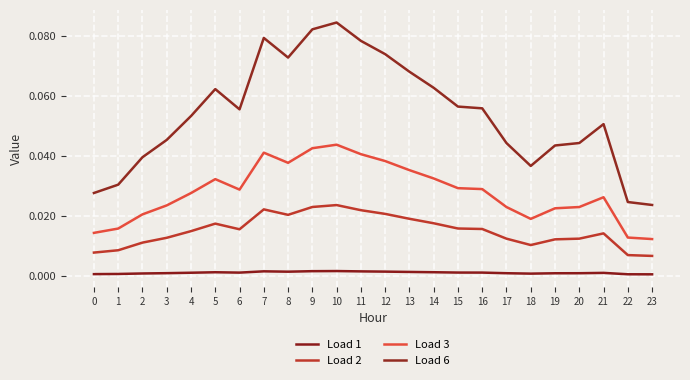

How many lines are shown in the chart?

4